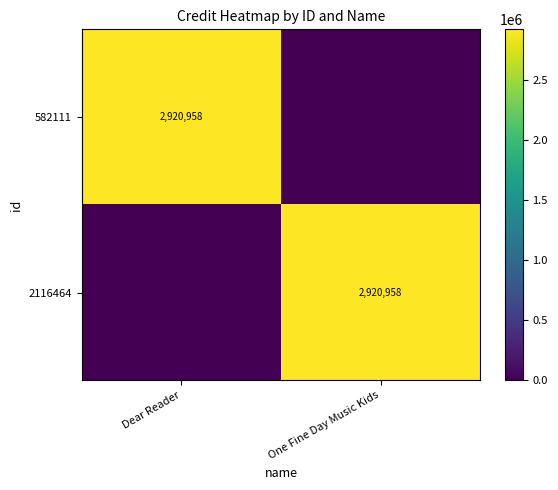

The value of 2116464 at One Fine Day Music Kids is 1036519. True or false?

False